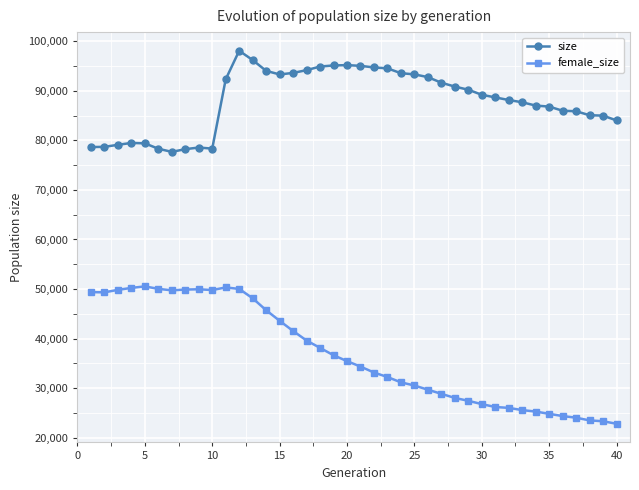

True or false: size and female_size cross at least once.

False